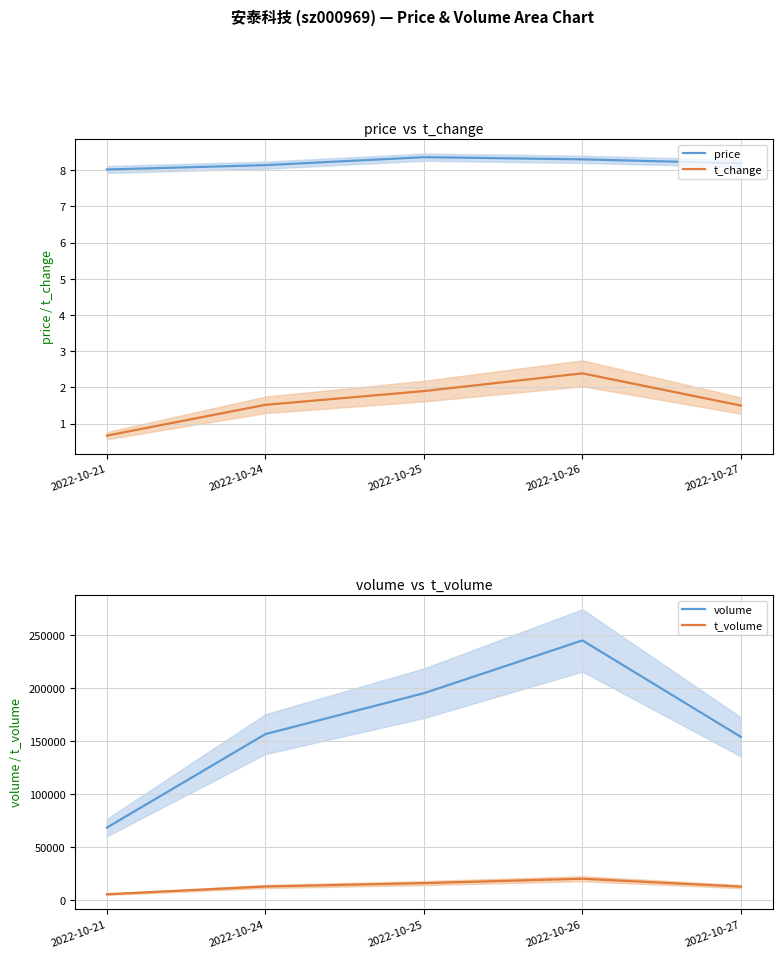

Reading left to right, list all the values displayed in this chart.

price: 2022-10-21=8.0	2022-10-24=8.1	2022-10-25=8.4	2022-10-26=8.3	2022-10-27=8.2
t_change: 2022-10-21=0.7	2022-10-24=1.5	2022-10-25=1.9	2022-10-26=2.4	2022-10-27=1.5
volume: 2022-10-21=68289.0	2022-10-24=156397.0	2022-10-25=194935.0	2022-10-26=244689.0	2022-10-27=153737.0
t_volume: 2022-10-21=5471.0	2022-10-24=12791.0	2022-10-25=15999.0	2022-10-26=20106.0	2022-10-27=12708.0